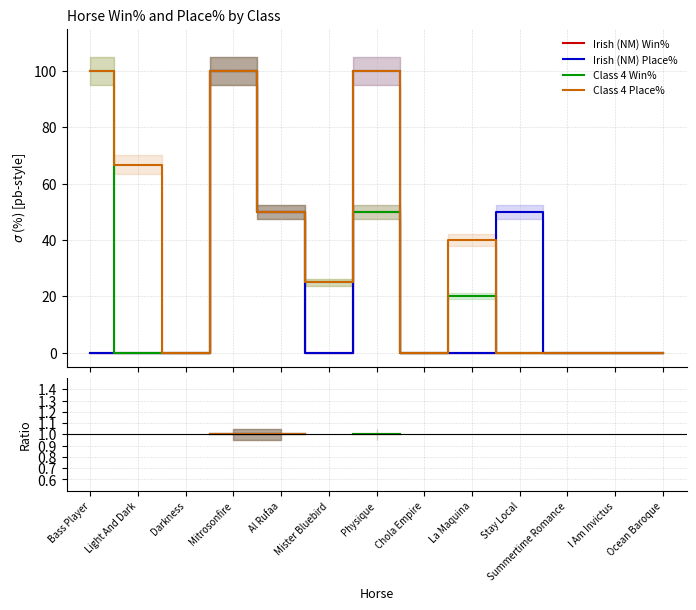

True or false: Class 4 Place% and Irish (NM) Win% intersect in this chart.

False